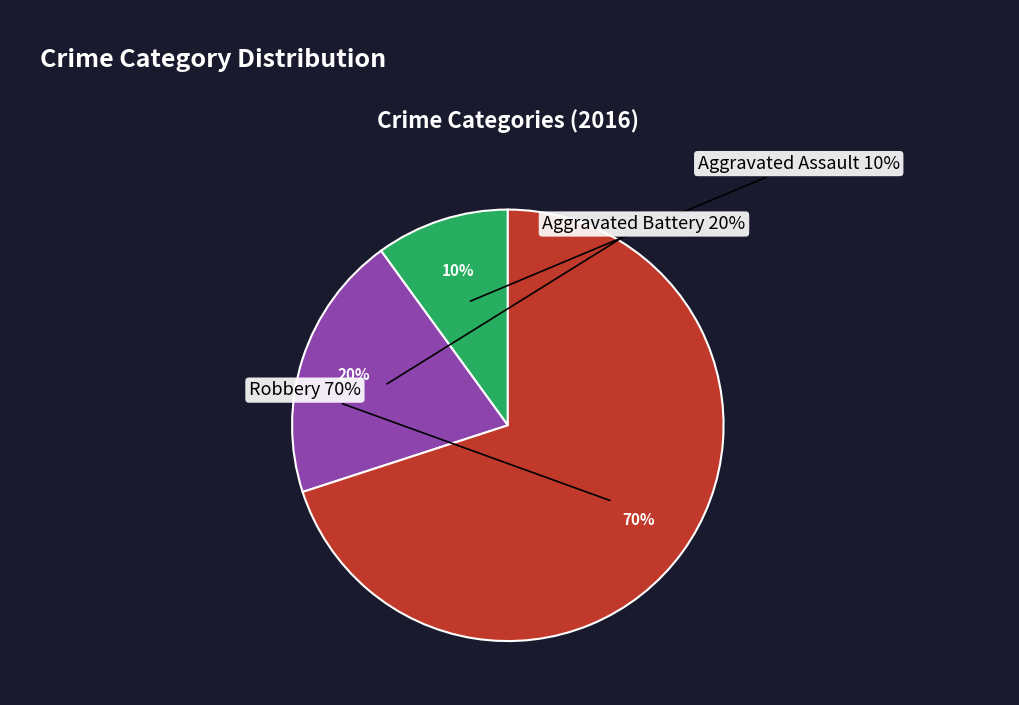

What is the smallest slice in the pie chart?

Aggravated Assault